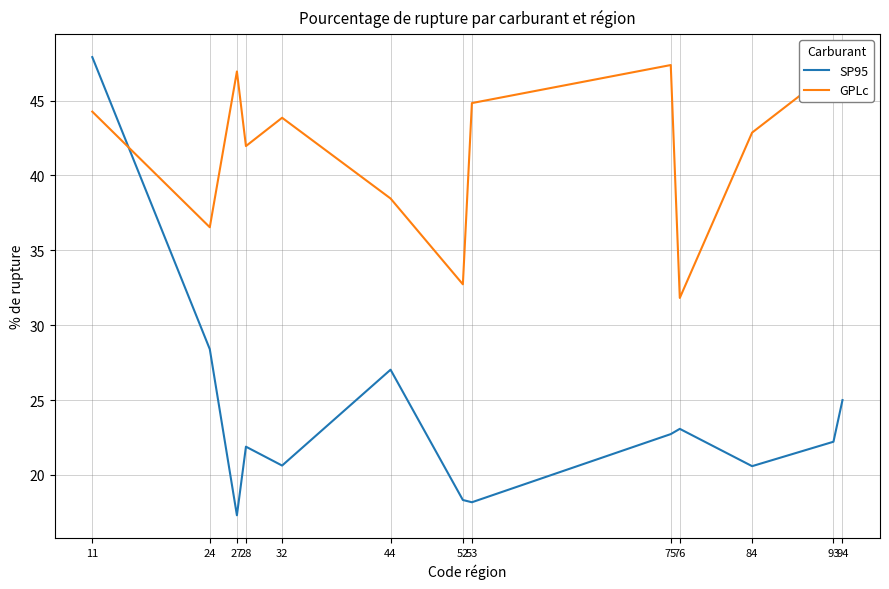

At how many categories does at least one series exceed 20?

13